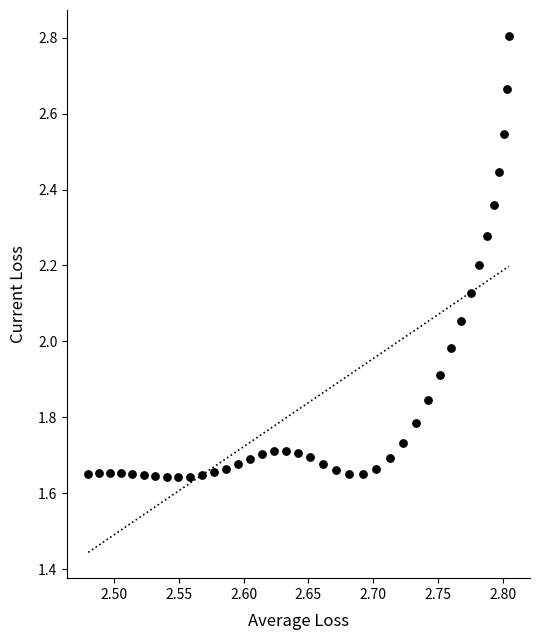

What is the range of X values (max minus min)?

0.3